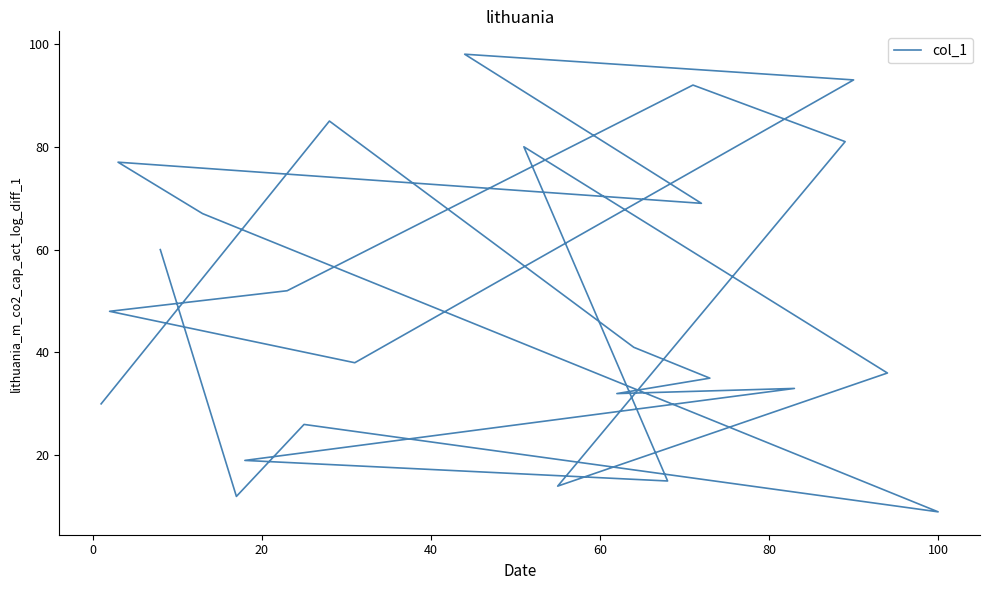

Is it true that the value at 0 is 5?

False